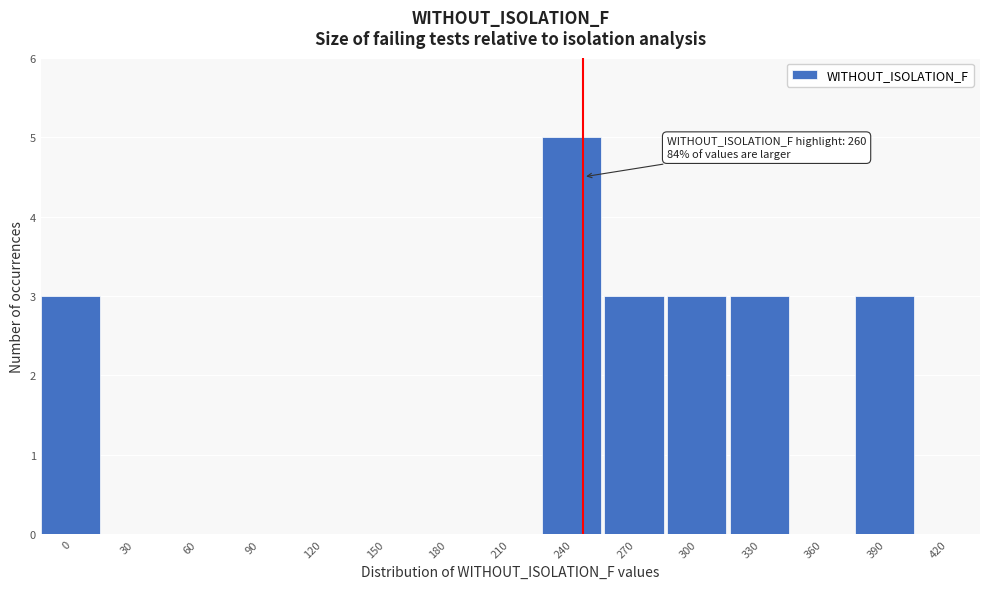

What is the sum of all values?

20